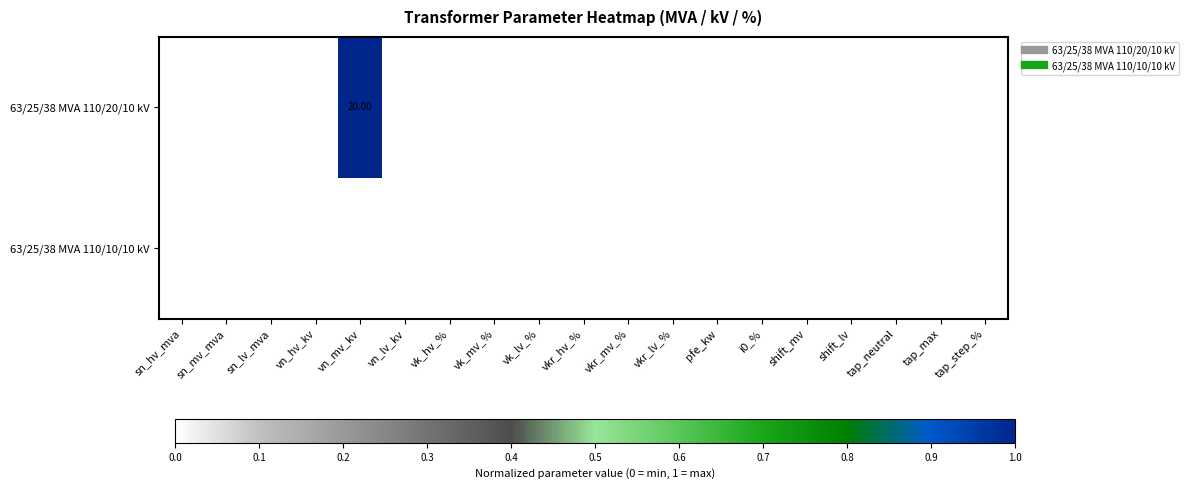

At which label does 63/25/38 MVA 110/20/10 kV reach its peak?

vn_hv_kv